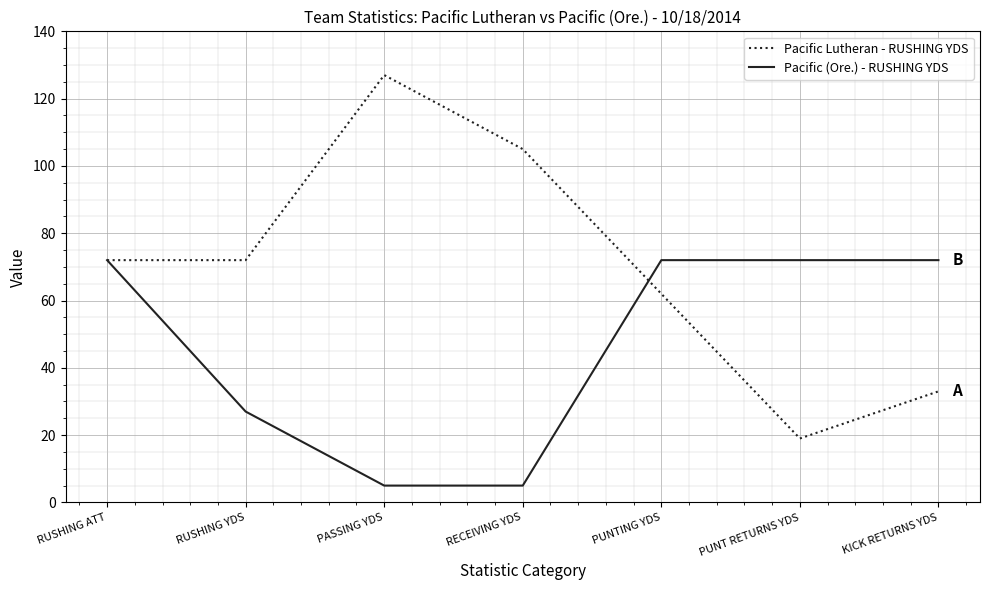

What is the sum of the Pacific (Ore.) - RUSHING YDS values at KICK RETURNS YDS and RUSHING YDS?

99